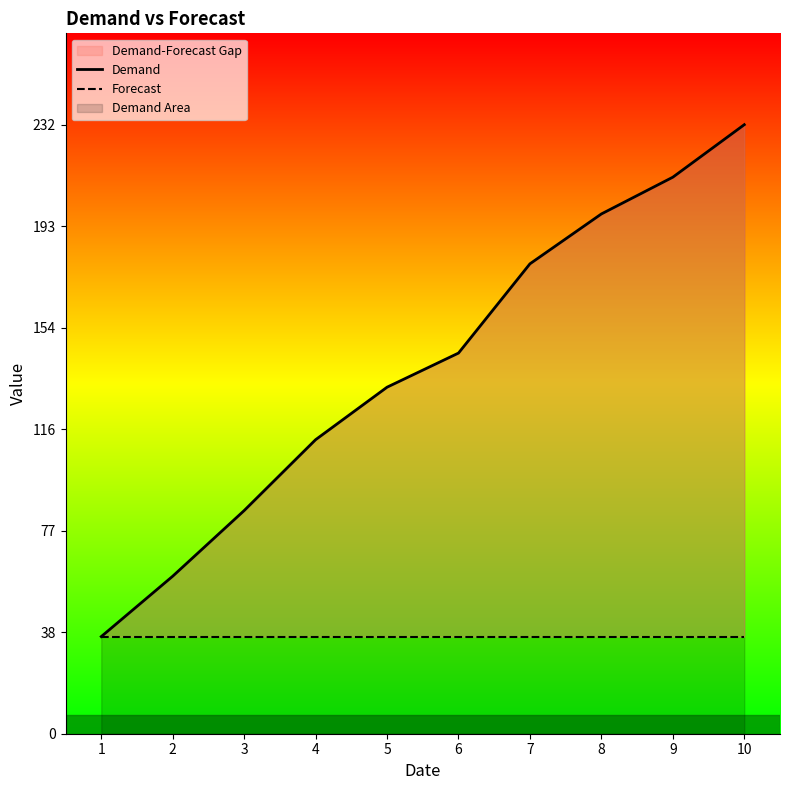

Reading left to right, extract all data points from this chart.

Demand: 1=37	2=60	3=85	4=112	5=132	6=145	7=179	8=198	9=212	10=232
Forecast: 1=37	2=37	3=37	4=37	5=37	6=37	7=37	8=37	9=37	10=37